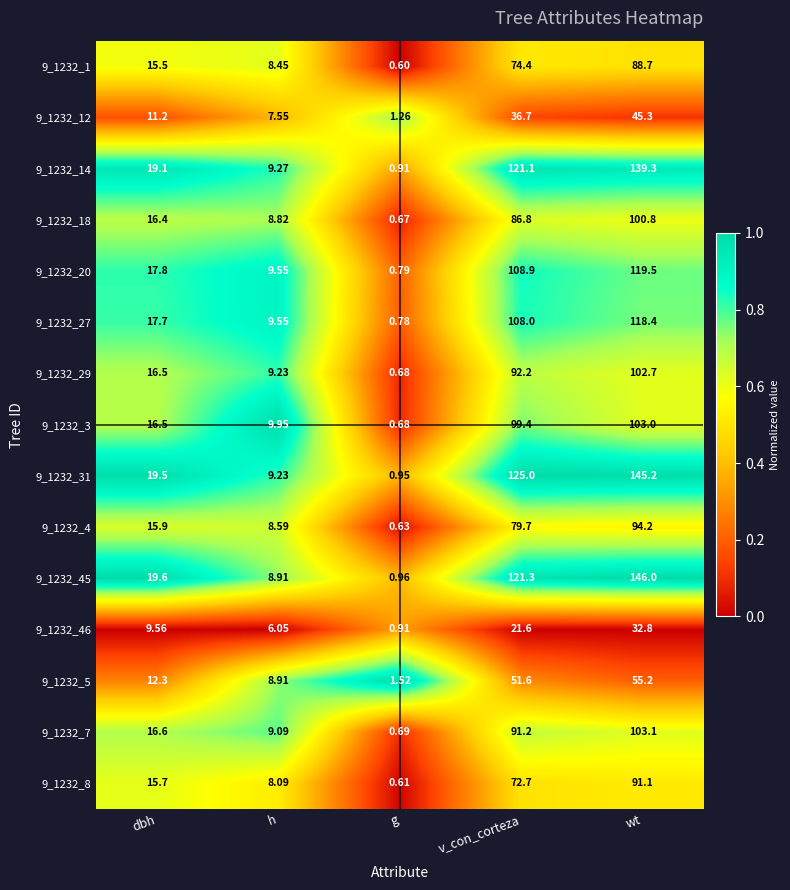

At which label does 9_1232_46 reach its peak?

wt